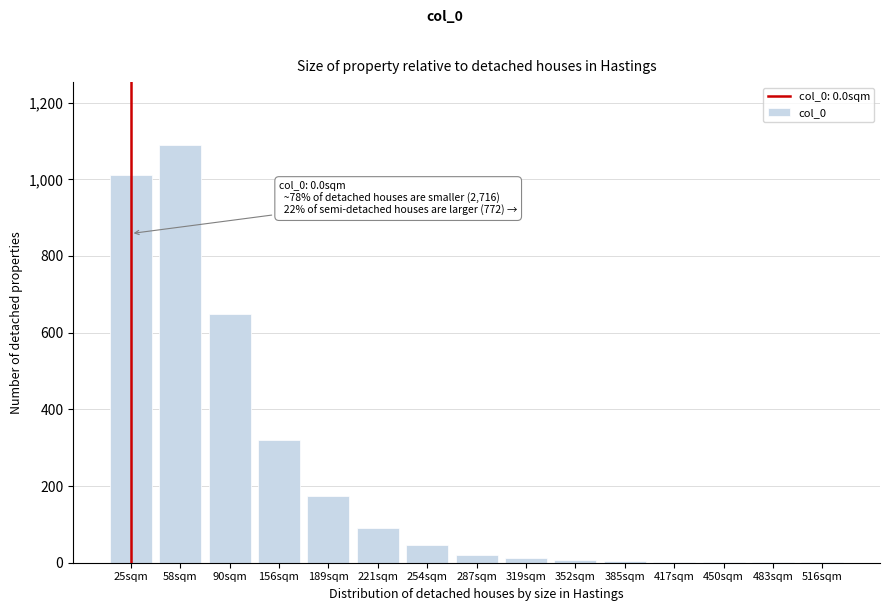

Approximately how many times larger is the value at 221sqm compared to 189sqm?

0.5